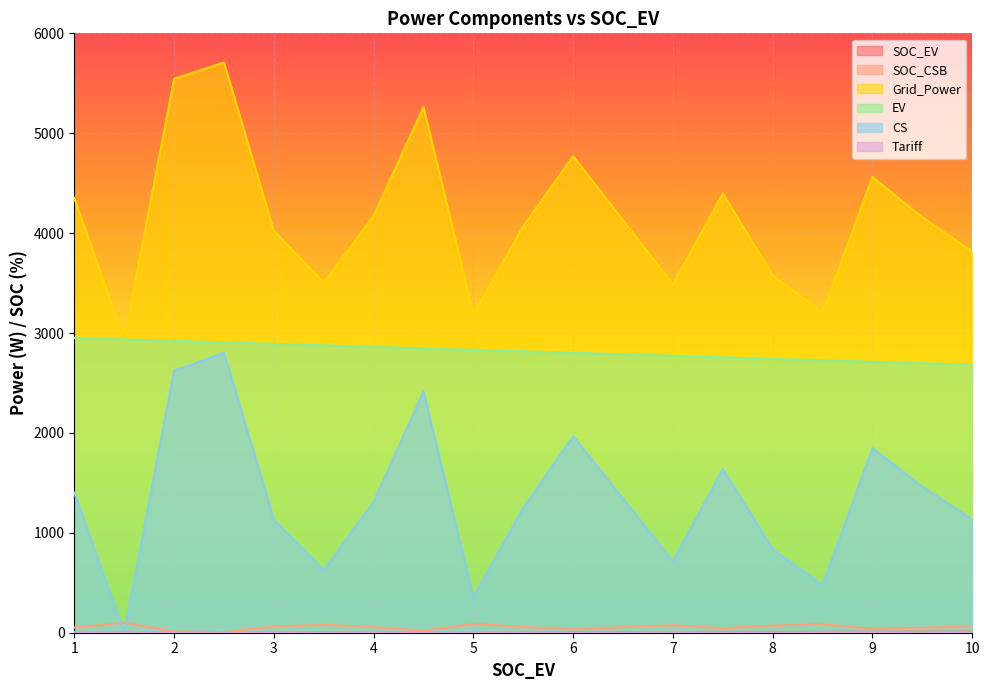

Reading left to right, list all the values displayed in this chart.

SOC_EV: 1.0	1.5	2.0	2.5	3.0	3.5	4.0	4.5	5.0	5.5	6.0	6.5	7.0	7.5	8.0	8.5	9.0	9.5	10.0
SOC_CSB: 53.0	100.0	12.0	6.0	62.0	79.0	56.0	19.0	88.0	58.0	34.0	55.0	76.0	45.0	72.0	84.0	38.0	51.0	62.0
Grid_Power: 4351.8	2936.0	5544.1	5708.1	4023.9	3502.3	4173.0	5260.9	3189.4	4068.7	4769.1	4128.3	3487.4	4396.5	3576.8	3204.3	4560.5	4158.1	3815.3
EV: 2950.9	2936.0	2921.1	2906.2	2891.3	2876.4	2861.5	2846.6	2831.7	2816.8	2801.9	2787.0	2772.1	2757.2	2742.2	2727.3	2712.4	2697.5	2682.6
CS: 1400.9	0.0	2623.0	2801.9	1132.7	626.0	1311.5	2414.4	357.7	1251.9	1967.3	1341.3	715.4	1639.4	834.6	476.9	1848.0	1460.5	1132.7
Tariff: 5.0	5.0	6.0	5.0	4.0	4.0	5.0	6.0	6.0	5.0	4.0	4.0	6.0	4.0	4.0	6.0	6.0	5.0	5.0